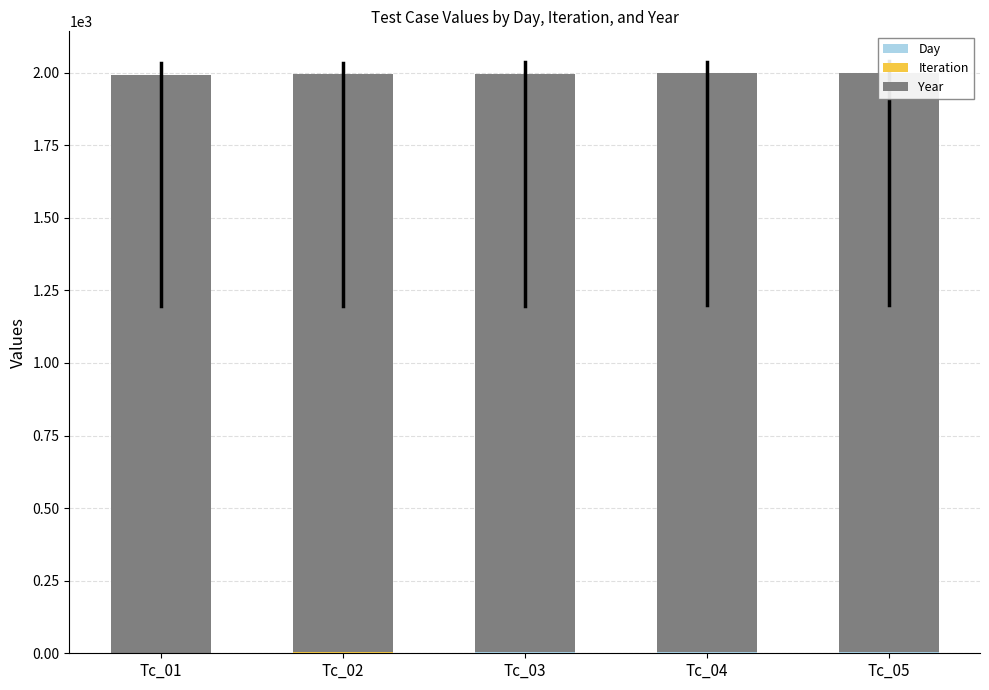

Which series has the largest range (max minus min)?

Day